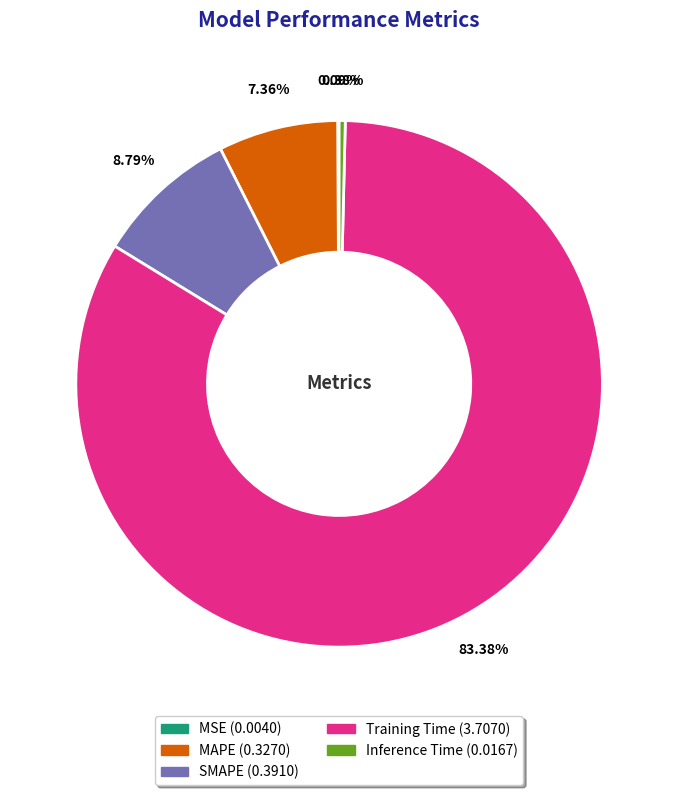

What percentage is the Training Time slice, to the nearest percent?

83%